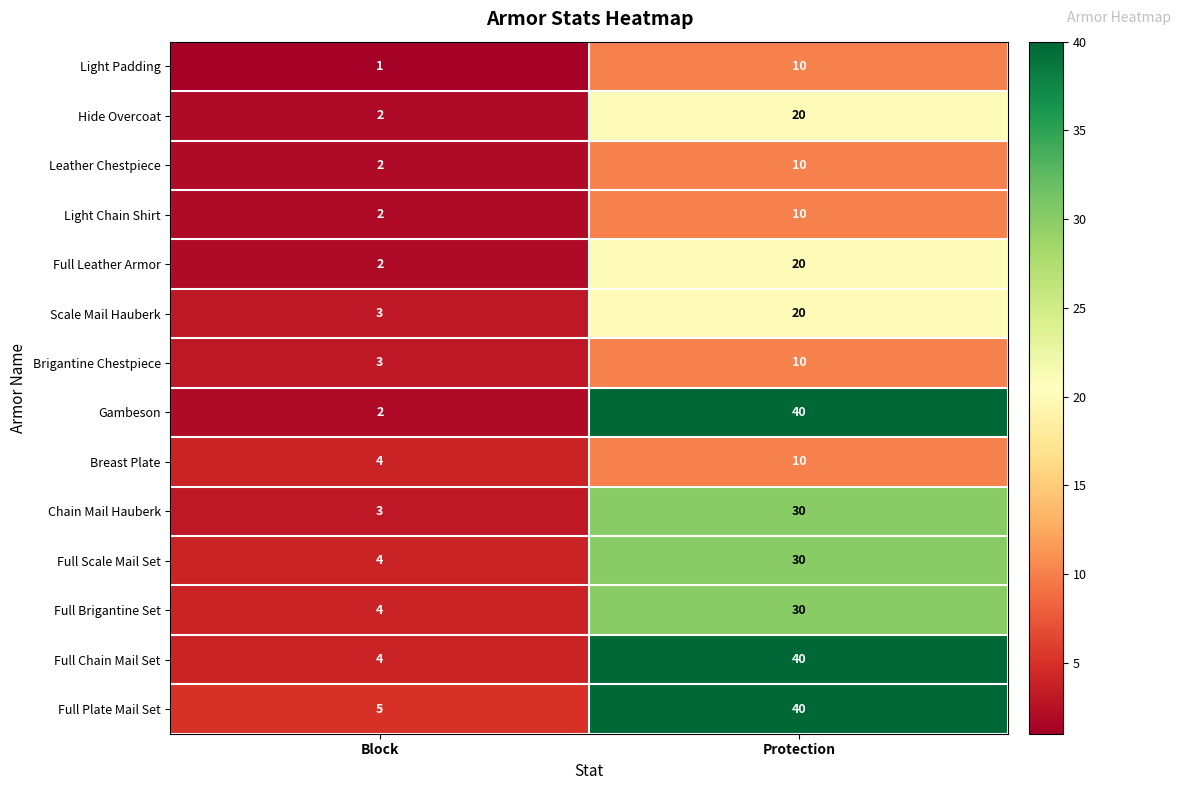

Reading left to right, what are all the values shown in this chart?

Light Padding: 1	10
Hide Overcoat: 2	20
Leather Chestpiece: 2	10
Light Chain Shirt: 2	10
Full Leather Armor: 2	20
Scale Mail Hauberk: 3	20
Brigantine Chestpiece: 3	10
Gambeson: 2	40
Breast Plate: 4	10
Chain Mail Hauberk: 3	30
Full Scale Mail Set: 4	30
Full Brigantine Set: 4	30
Full Chain Mail Set: 4	40
Full Plate Mail Set: 5	40